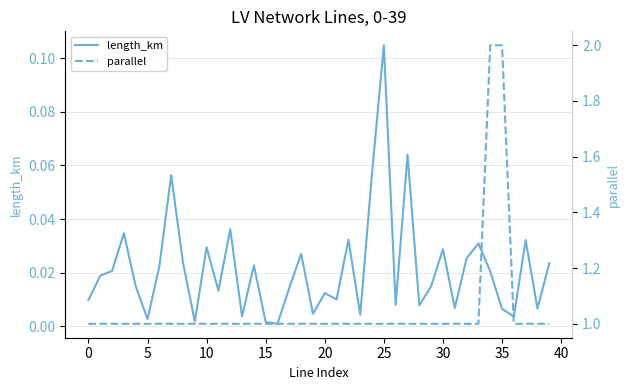

Reading left to right, extract all data points from this chart.

length_km: 0.0	0.0	0.0	0.0	0.0	0.0	0.0	0.1	0.0	0.0	0.0	0.0	0.0	0.0	0.0	0.0	0.0	0.0	0.0	0.0	0.0	0.0	0.0	0.0	0.1	0.1	0.0	0.1	0.0	0.0	0.0	0.0	0.0	0.0	0.0	0.0	0.0	0.0	0.0	0.0
parallel: 1.0	1.0	1.0	1.0	1.0	1.0	1.0	1.0	1.0	1.0	1.0	1.0	1.0	1.0	1.0	1.0	1.0	1.0	1.0	1.0	1.0	1.0	1.0	1.0	1.0	1.0	1.0	1.0	1.0	1.0	1.0	1.0	1.0	1.0	2.0	2.0	1.0	1.0	1.0	1.0